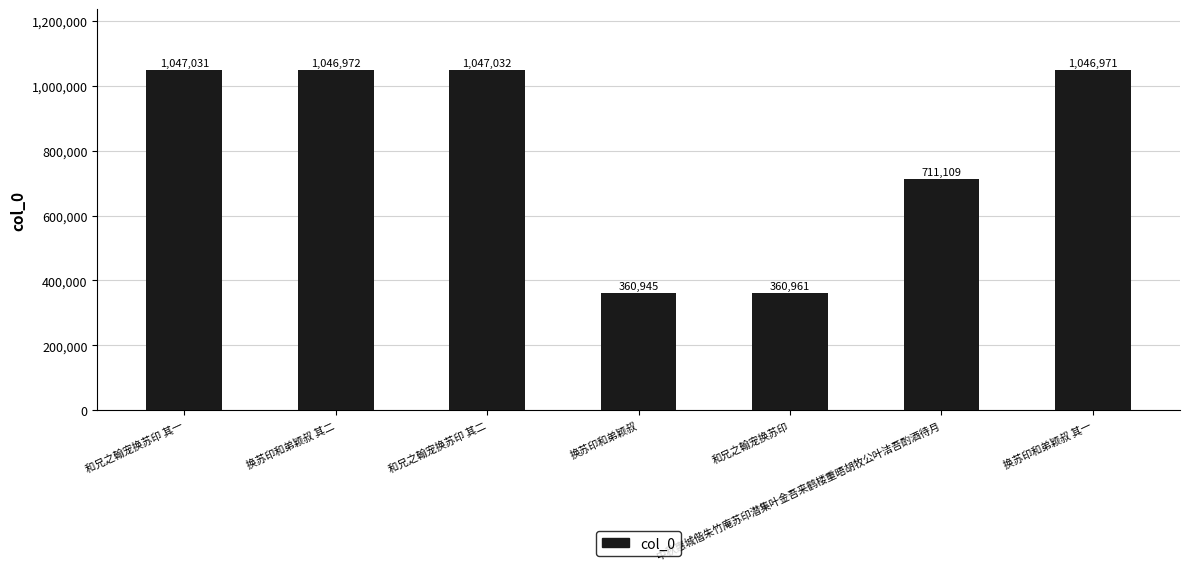

What is the value of the 7th bar from the left?

1046971